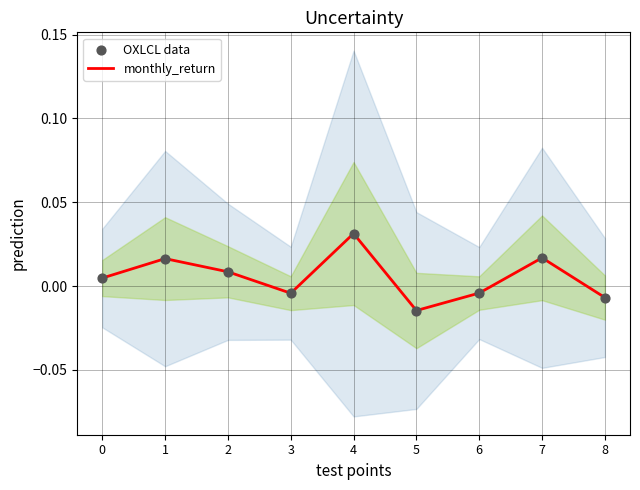

Which series has the largest Y range (max minus min)?

monthly_return